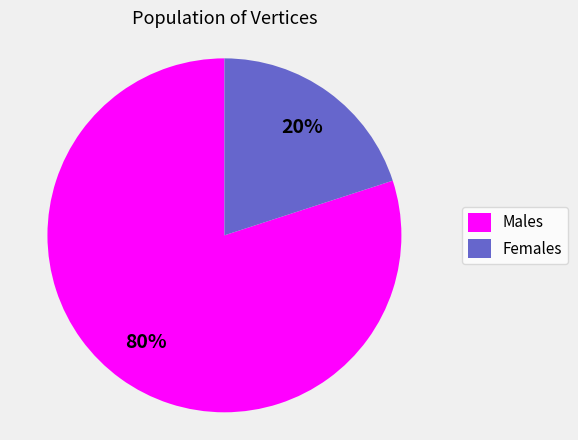

Count the number of slices in the pie.

2